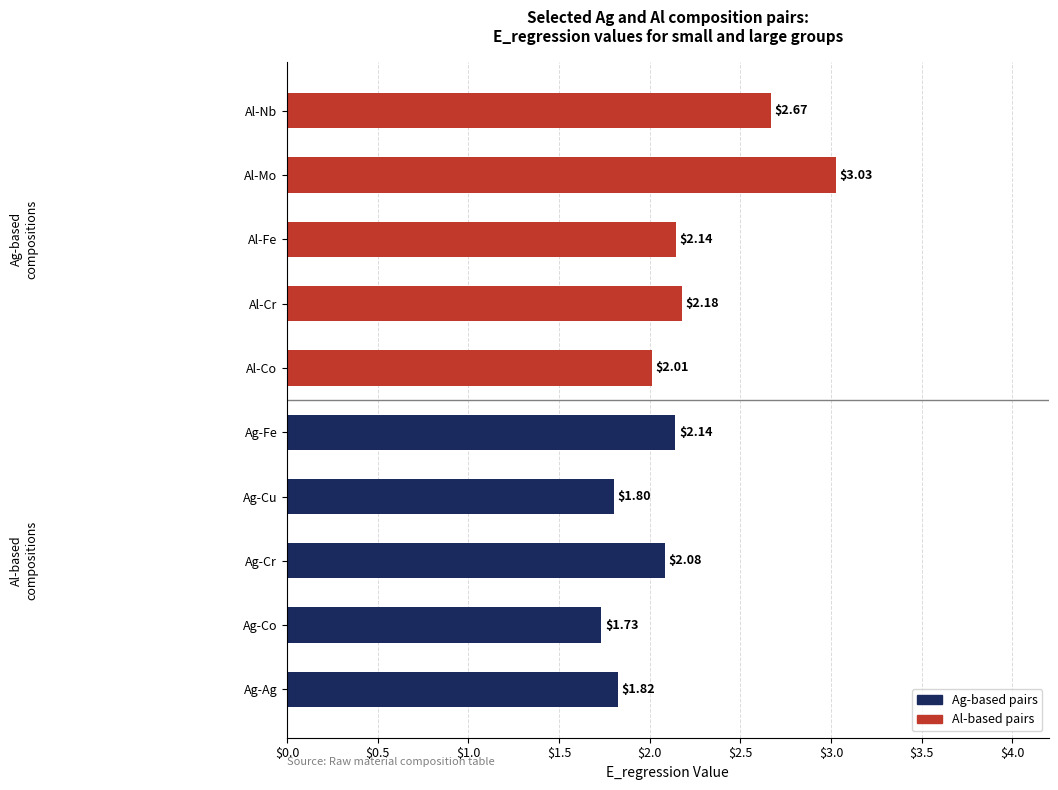

Which category has the highest value across all series?

Al-Mo